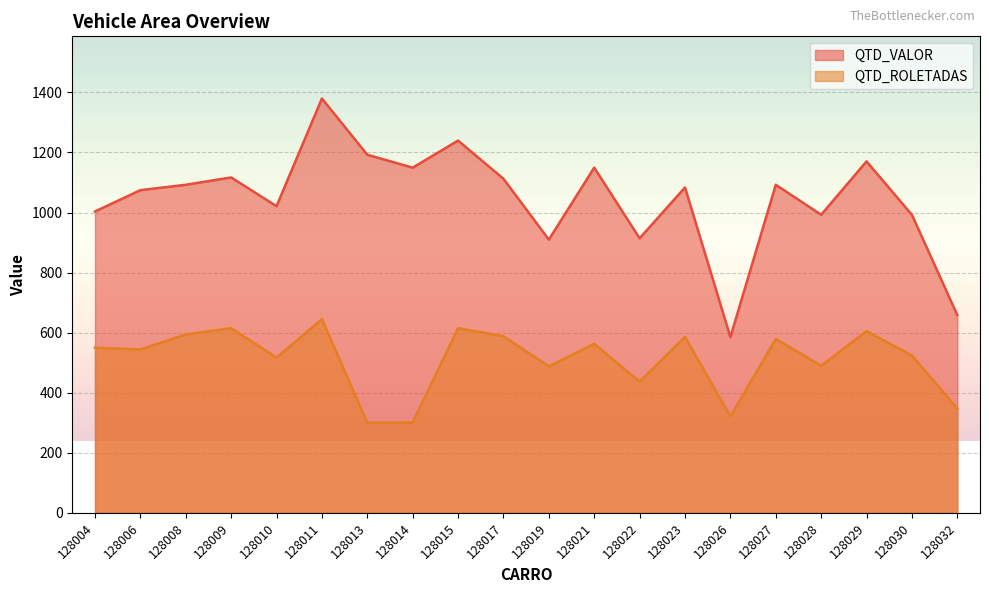

What is the difference between the highest and lowest values at 128006?

530.7